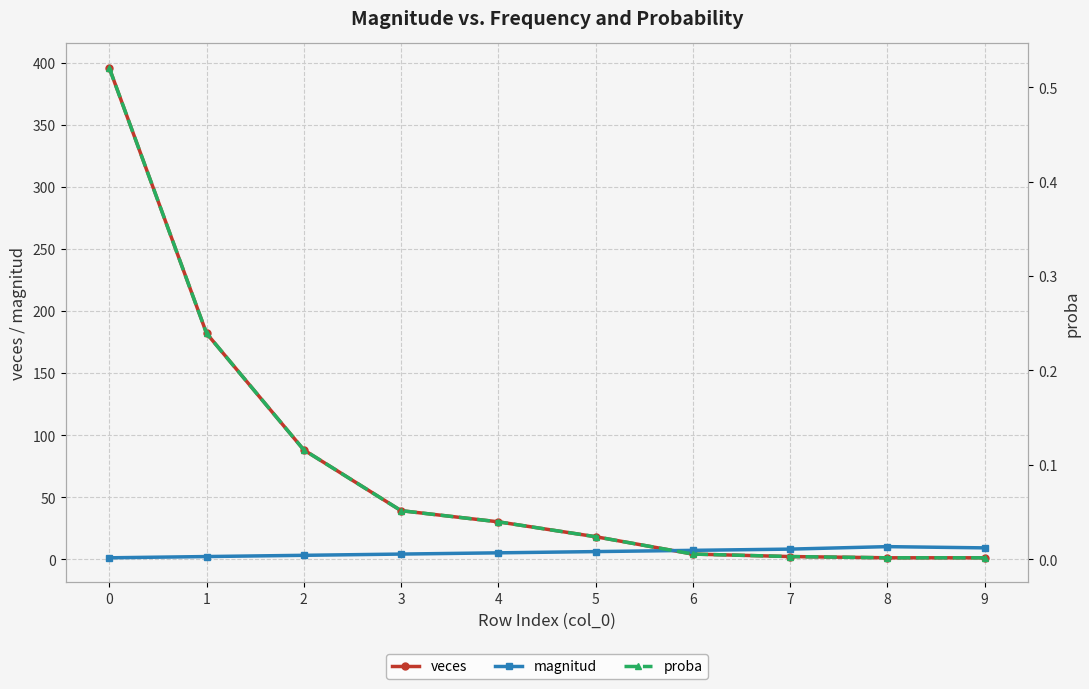

What is the difference between the maximum and second lowest values in the veces series?

395